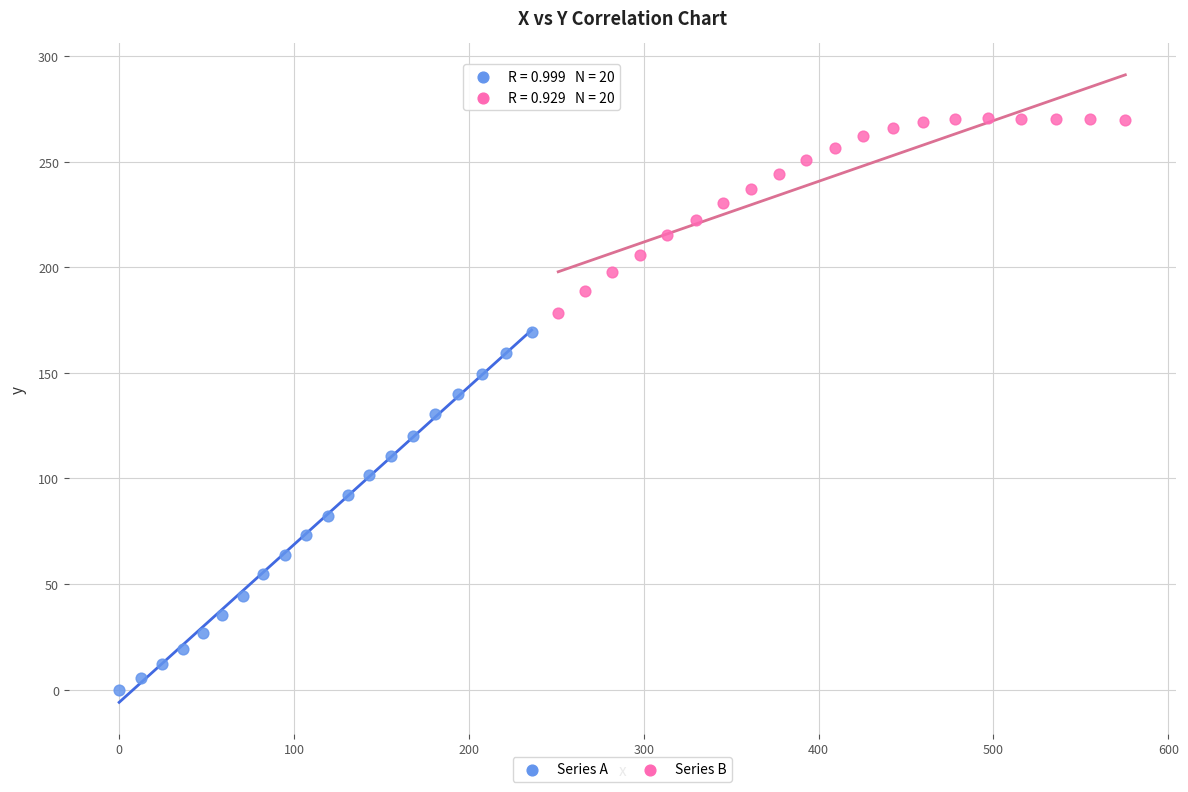

Which series has the widest spread of Y values?

Series A